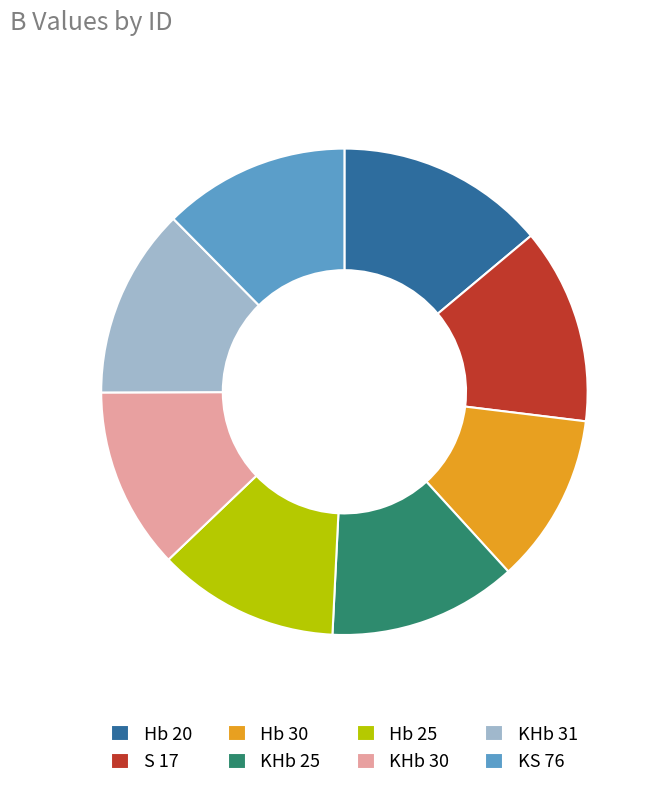

Is there a majority slice in this chart?

No